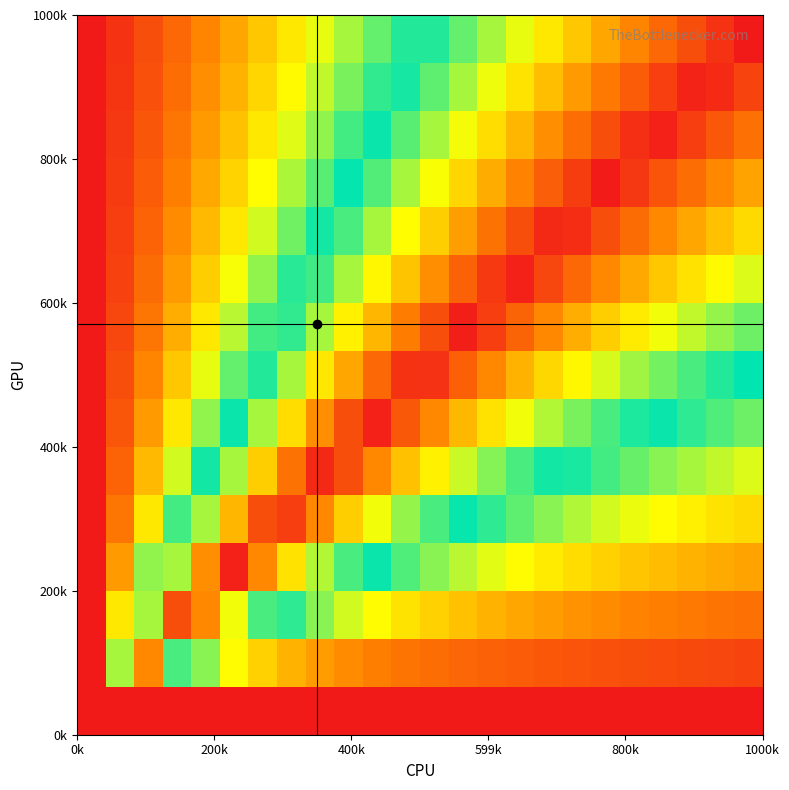

At how many categories does at least one series exceed 0?

24